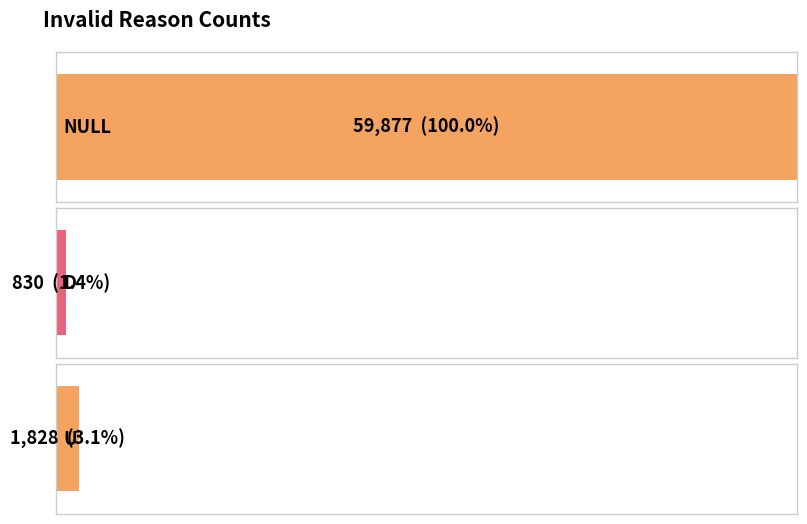

Does the chart contain stacked bars?

No